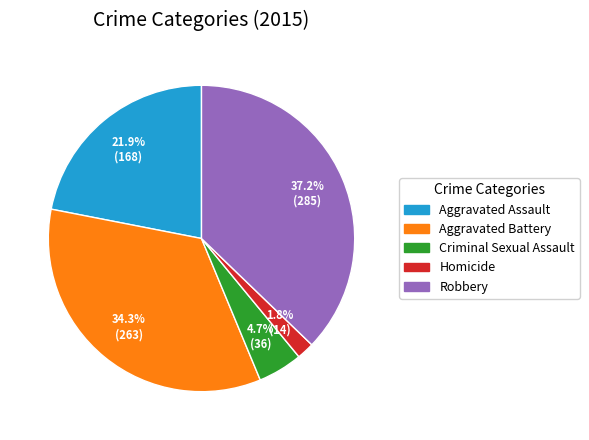

Which has a higher value, Aggravated Assault or Criminal Sexual Assault?

Aggravated Assault